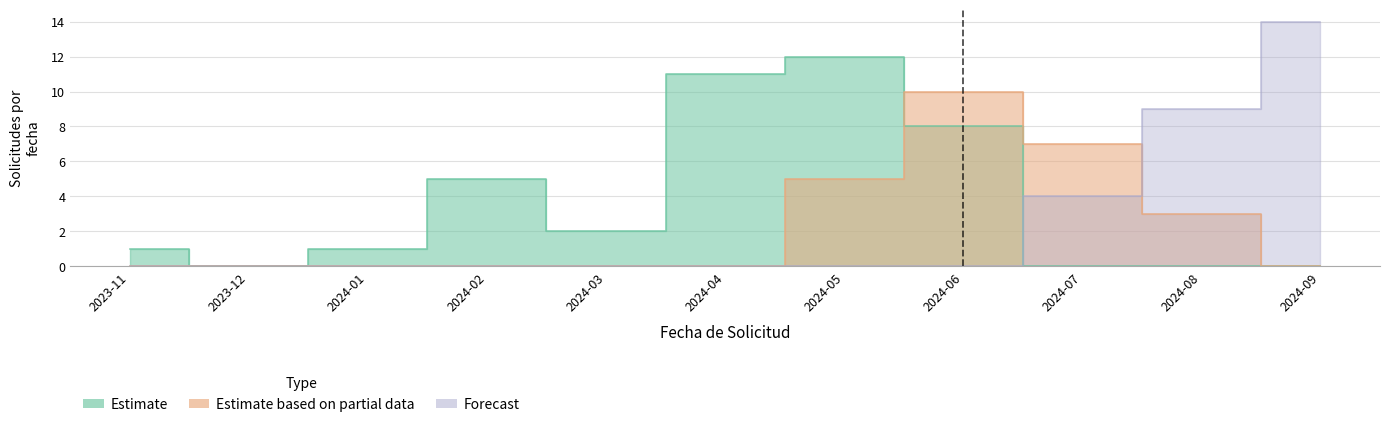

What is the label of the 3rd point from the right?

2024-07